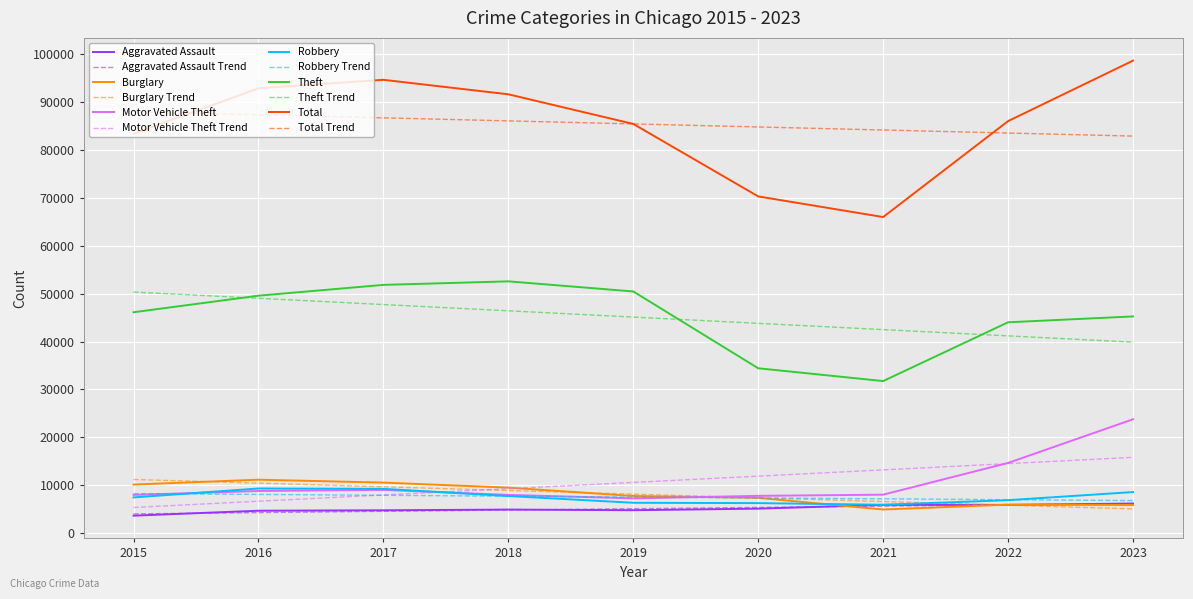

Which series changed the most between 2016 and 2020?

Total